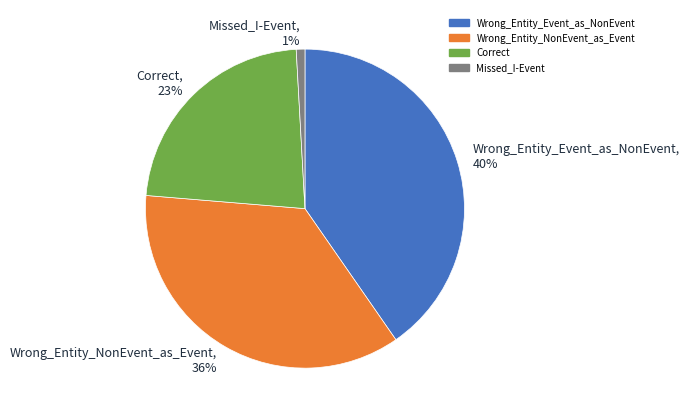

To the nearest percent, what is the difference between the largest and smallest slice percentages?

39%